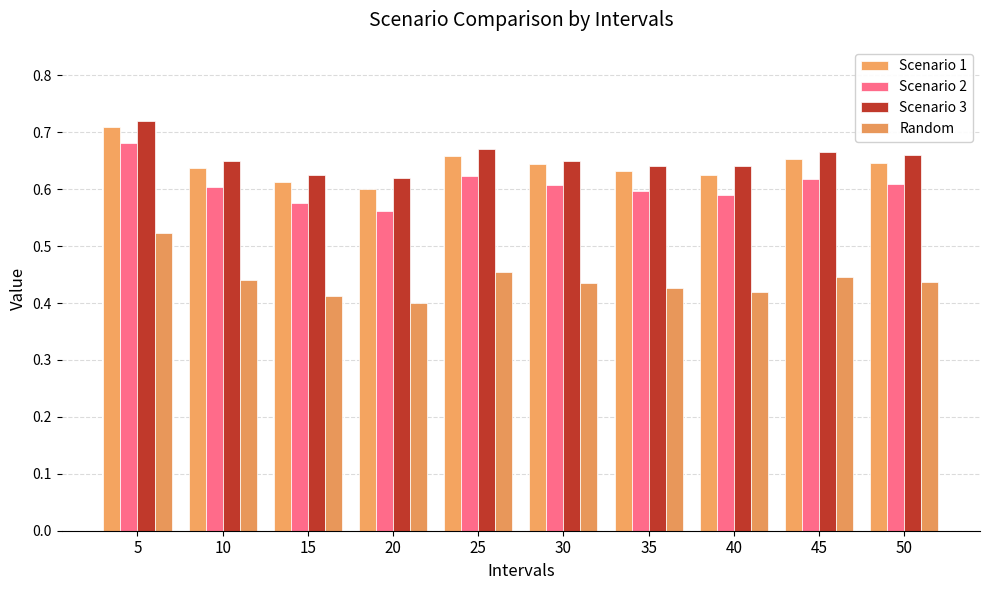

Which category has the lowest value across all series?

20